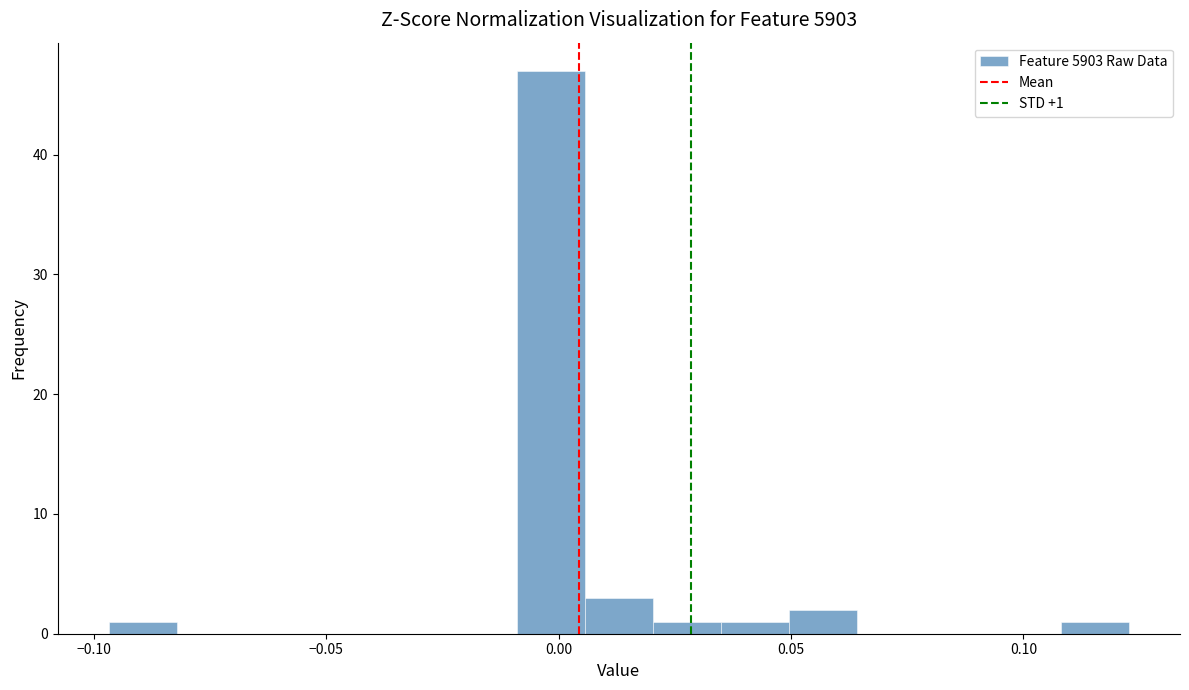

Read against the x-axis, roughly where is the centre of the tallest bar?

0.000